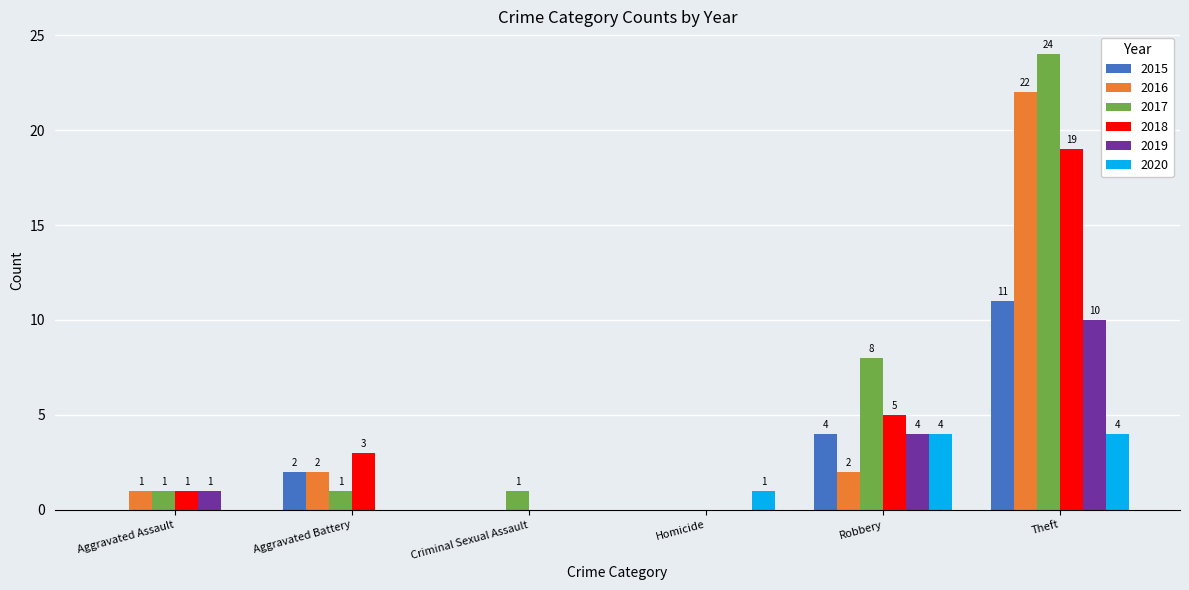

What is the total value across all series at Theft?

90